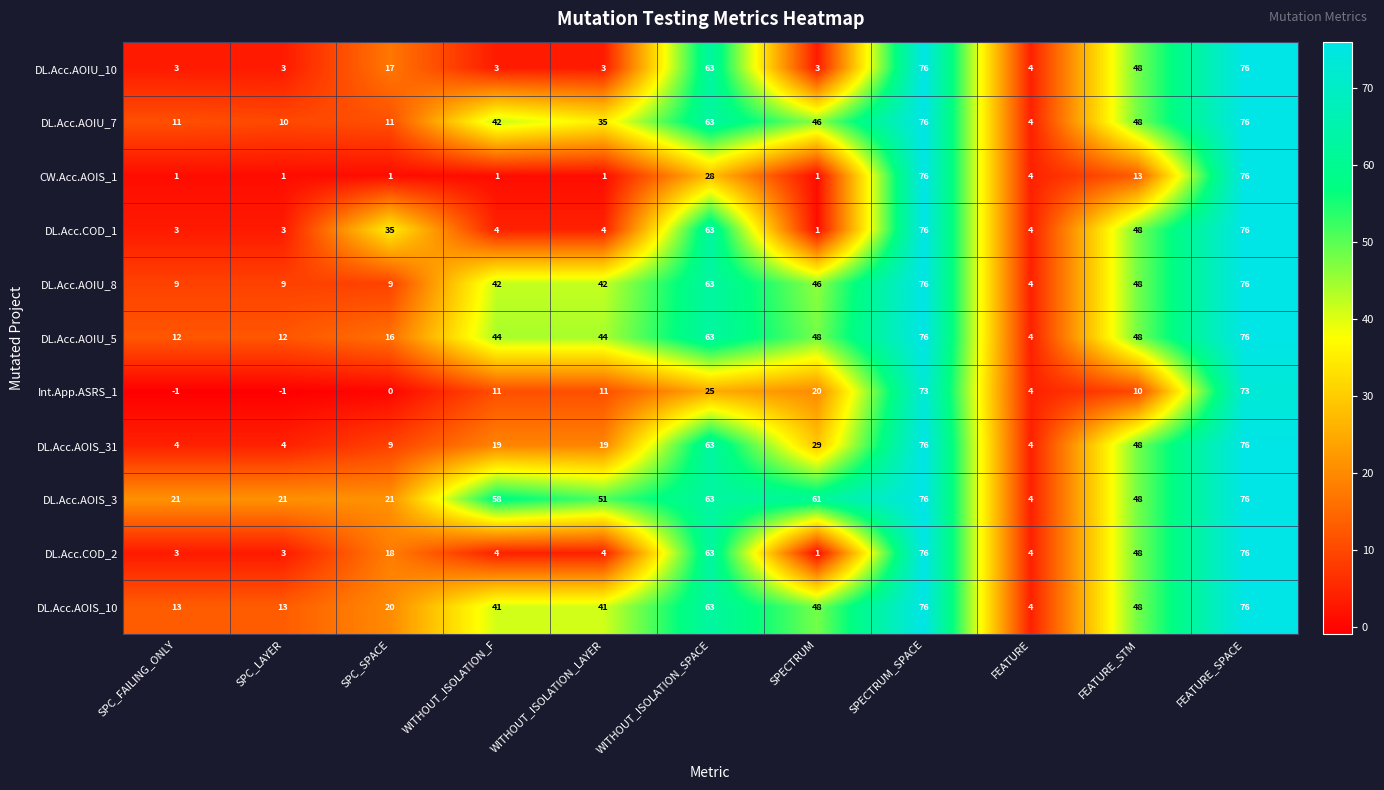

How many series are shown in this chart?

11